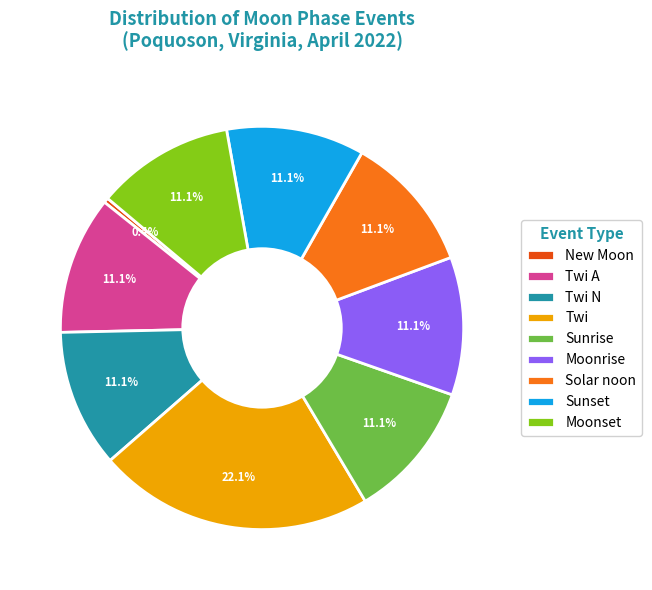

How many segments does this pie chart have?

9